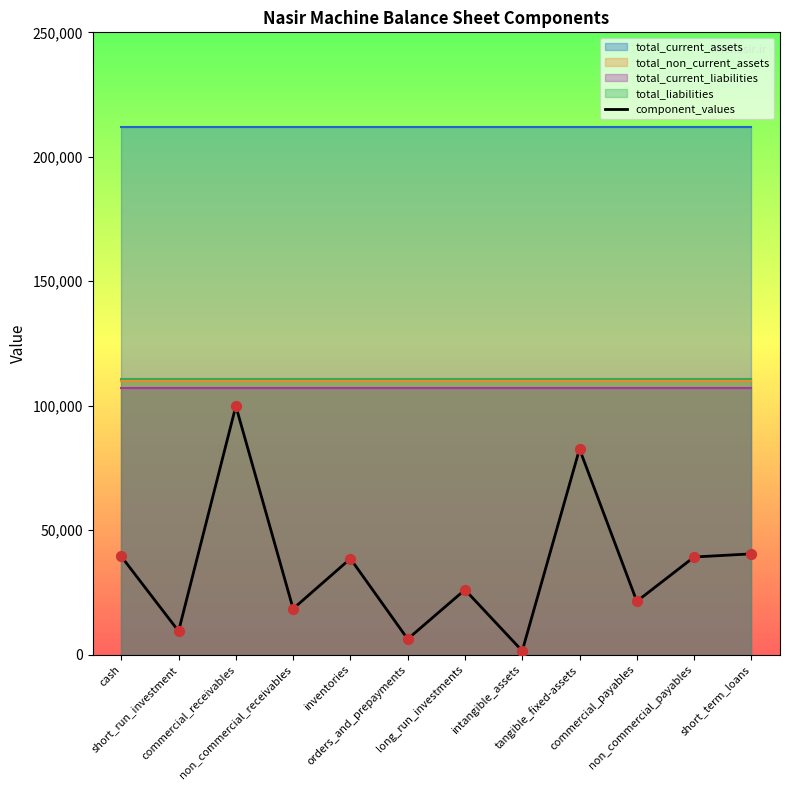

Which has a higher value, commercial_payables or commercial_receivables?

commercial_receivables